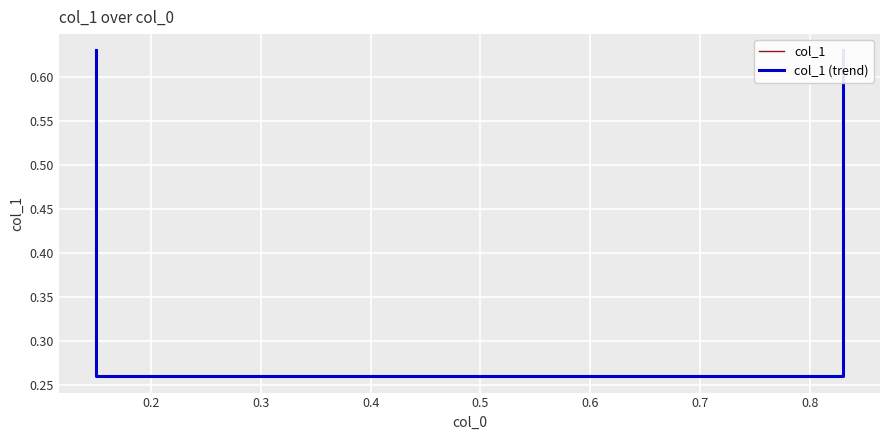

True or false: col_1 and col_1 (trend) cross at least once.

False